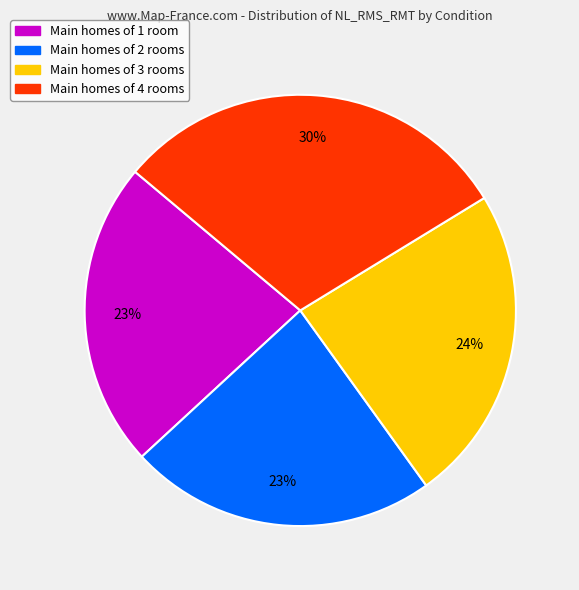

Does any single category account for the majority?

No